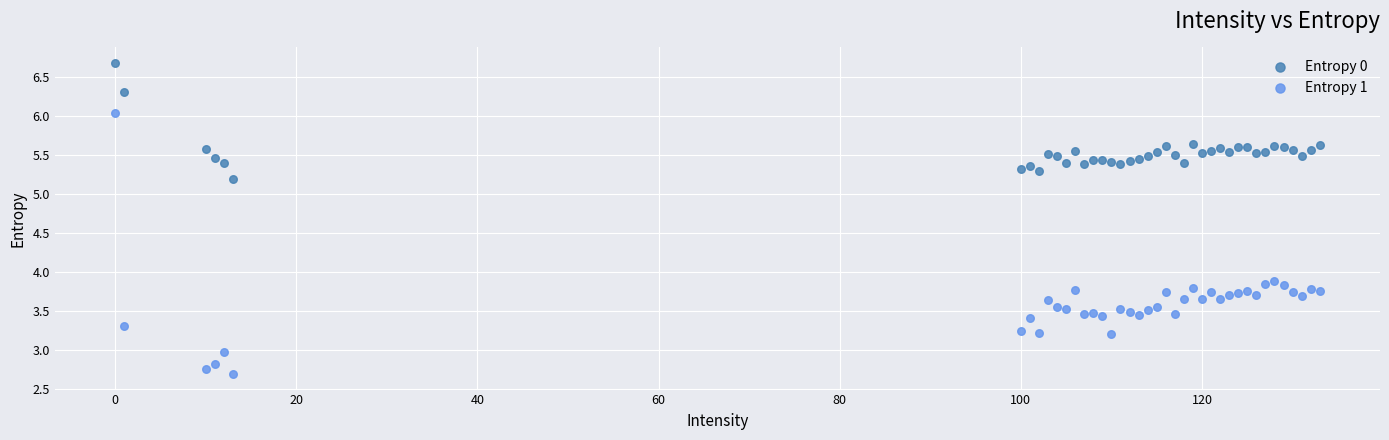

In the Entropy 1 series, what Y value is closest to 4?

3.9